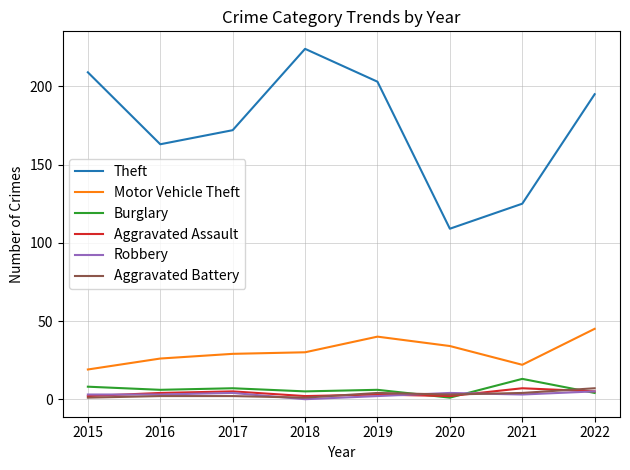

Reading left to right, what are all the values shown in this chart?

Theft: 2015=209	2016=163	2017=172	2018=224	2019=203	2020=109	2021=125	2022=195
Motor Vehicle Theft: 2015=19	2016=26	2017=29	2018=30	2019=40	2020=34	2021=22	2022=45
Burglary: 2015=8	2016=6	2017=7	2018=5	2019=6	2020=1	2021=13	2022=4
Aggravated Assault: 2015=2	2016=4	2017=5	2018=2	2019=3	2020=2	2021=7	2022=5
Robbery: 2015=3	2016=3	2017=4	2018=0	2019=2	2020=4	2021=3	2022=5
Aggravated Battery: 2015=1	2016=2	2017=2	2018=1	2019=4	2020=3	2021=4	2022=7